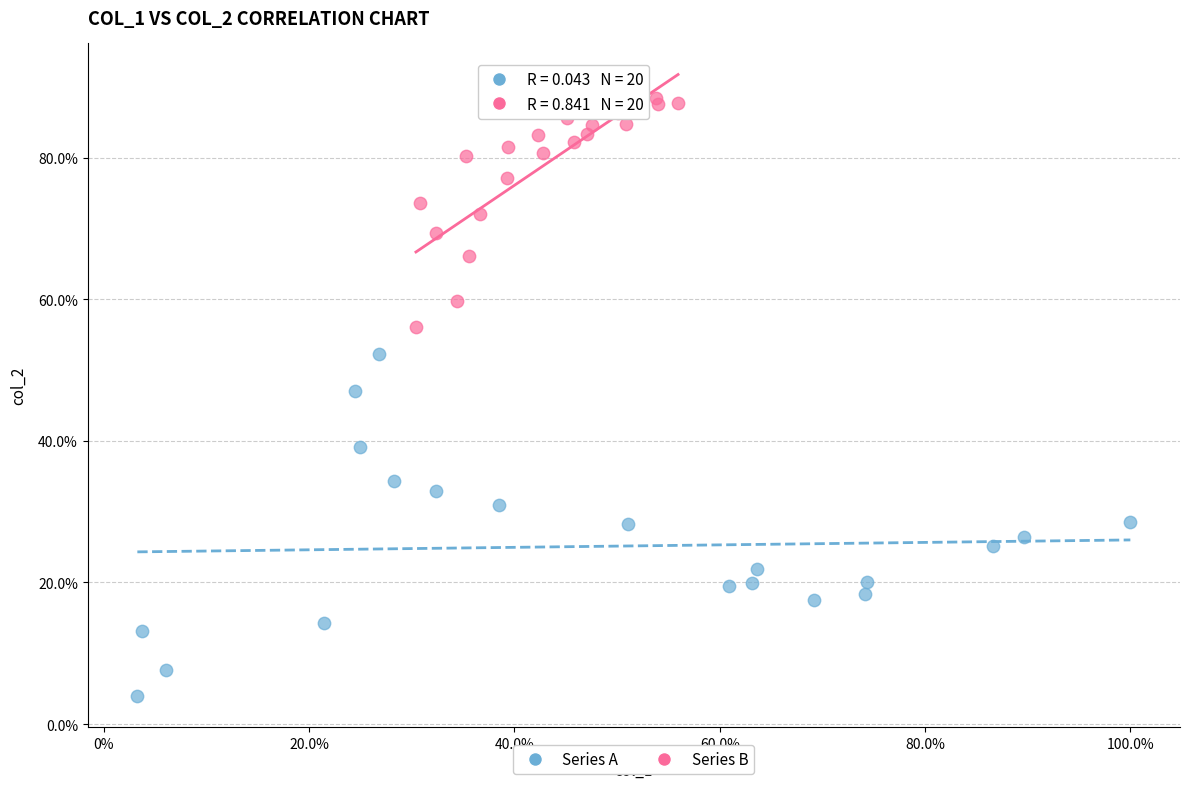

What are all the series names shown in the legend?

Series A, Series B